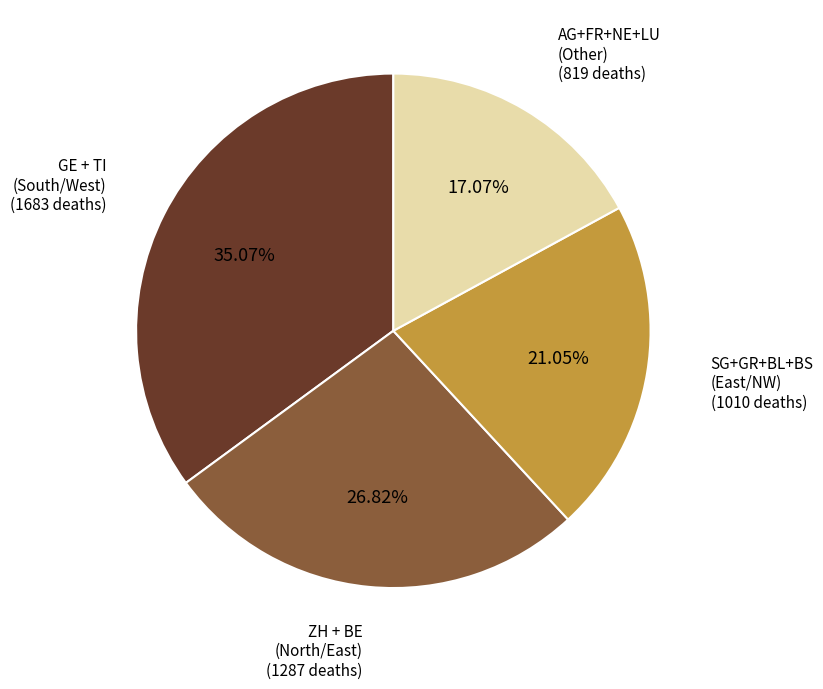

How many slices are in this pie chart?

4